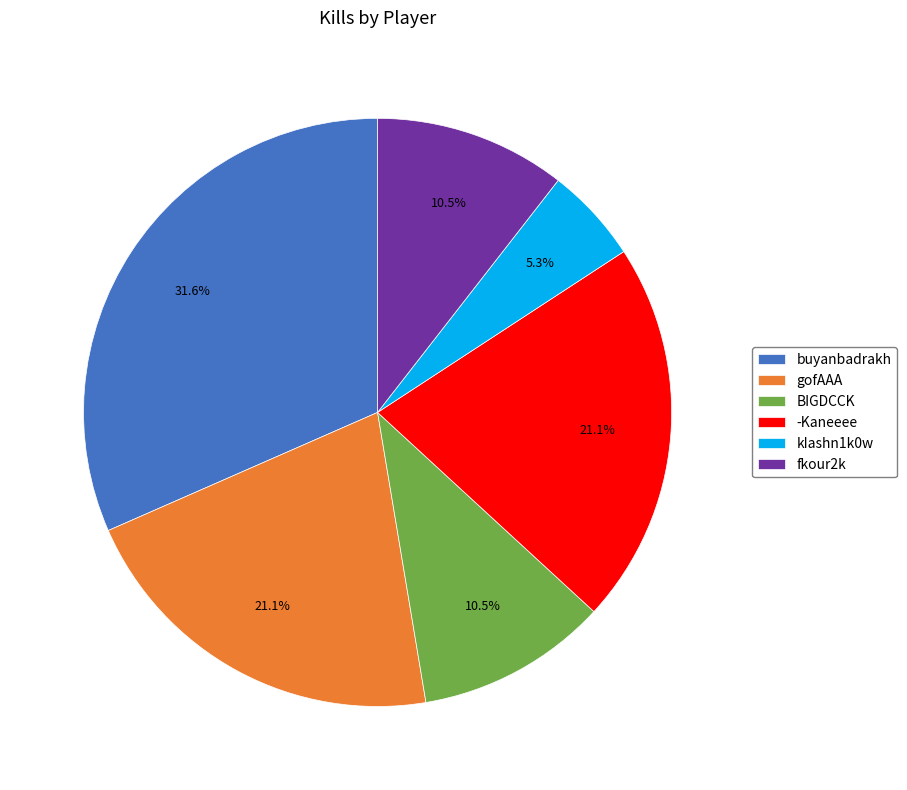

Count the number of slices in the pie.

6